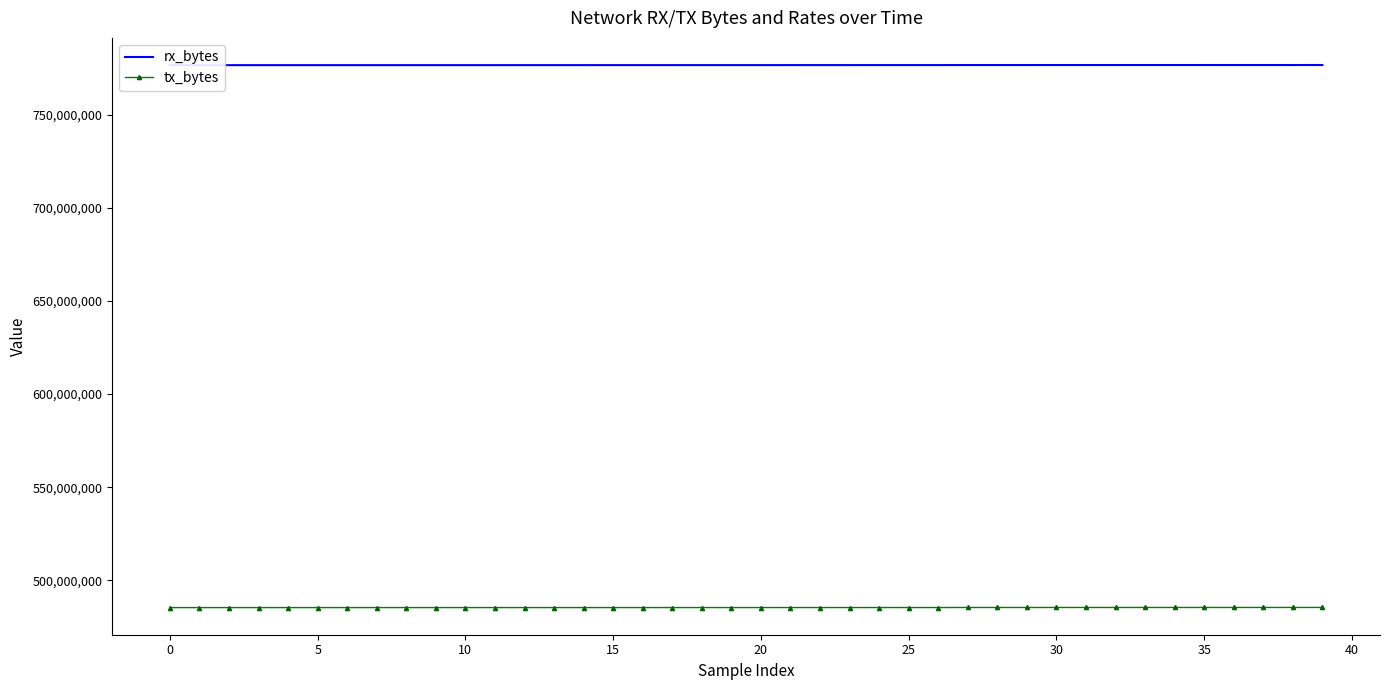

Reading right to left, transcribe all the data shown in this chart.

rx_bytes: 776548354	776544616	776544616	776544155	776540125	776540056	776540056	776536318	776536318	776536276	776532538	776532469	776532469	776510186	776509854	776509785	776505978	776505909	776505501	776501576	776501576	776501576	776497838	776497838	776497838	776494033	776494033	776494033	776490295	776490295	776490295	776486557	776486490	776486490	776482752	776482685	776482685	776478813	776478612	776478291
tx_bytes: 485540106	485536308	485536308	485535877	485531865	485531774	485531774	485527976	485527976	485527976	485524178	485524087	485524087	485493280	485492396	485492305	485488181	485487855	485487165	485482855	485482855	485482855	485479057	485479057	485479057	485475168	485475168	485475168	485471370	485471370	485471370	485467572	485467481	485467481	485463683	485463592	485463592	485459612	485459339	485458971